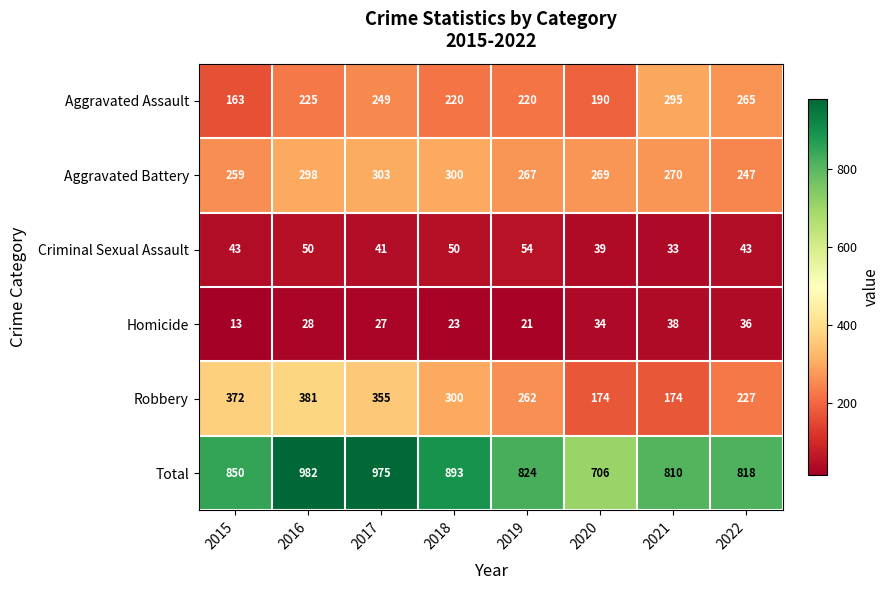

What is the sum of all Homicide values?

220